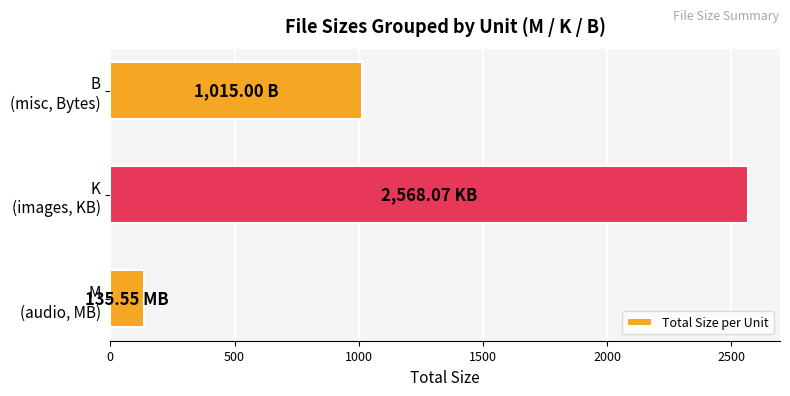

What is the difference between the maximum and minimum values?

2432.5